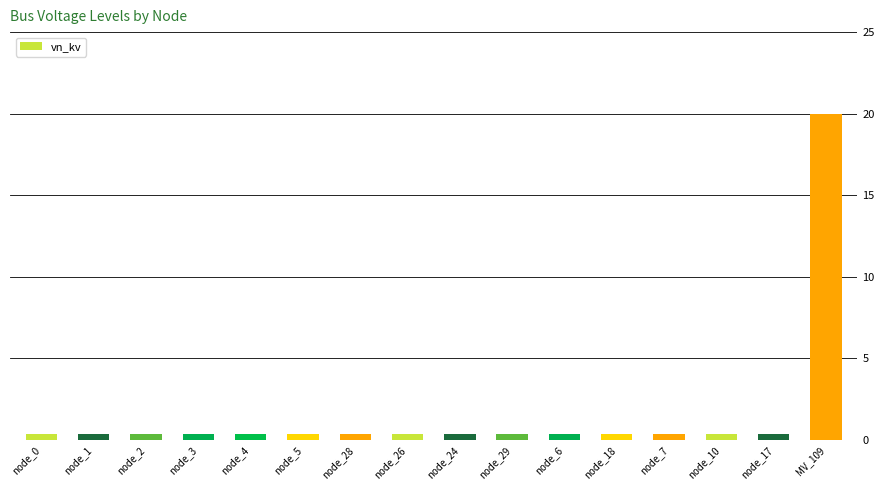

Reading left to right, what are all the values shown in this chart?

0.4	0.4	0.4	0.4	0.4	0.4	0.4	0.4	0.4	0.4	0.4	0.4	0.4	0.4	0.4	20.0